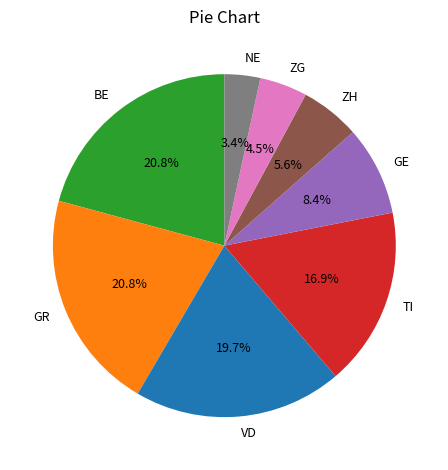

To the nearest percent, what is the difference between the largest and smallest slice percentages?

17%